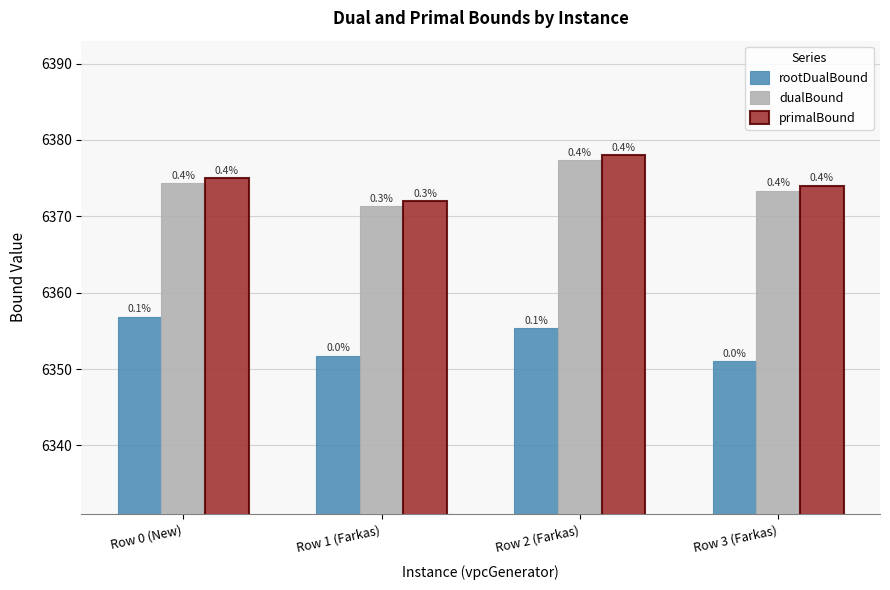

What are all the series names shown in the legend?

rootDualBound, dualBound, primalBound